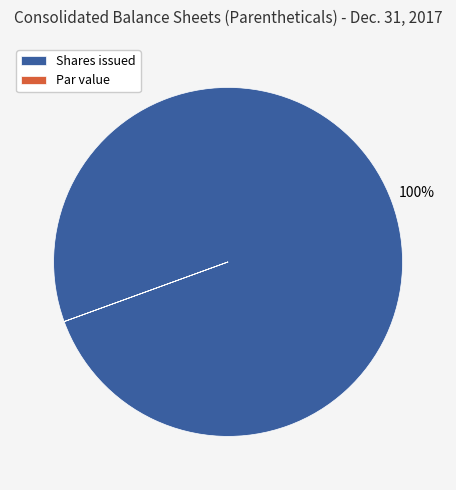

What is the largest slice in the pie chart?

Shares issued